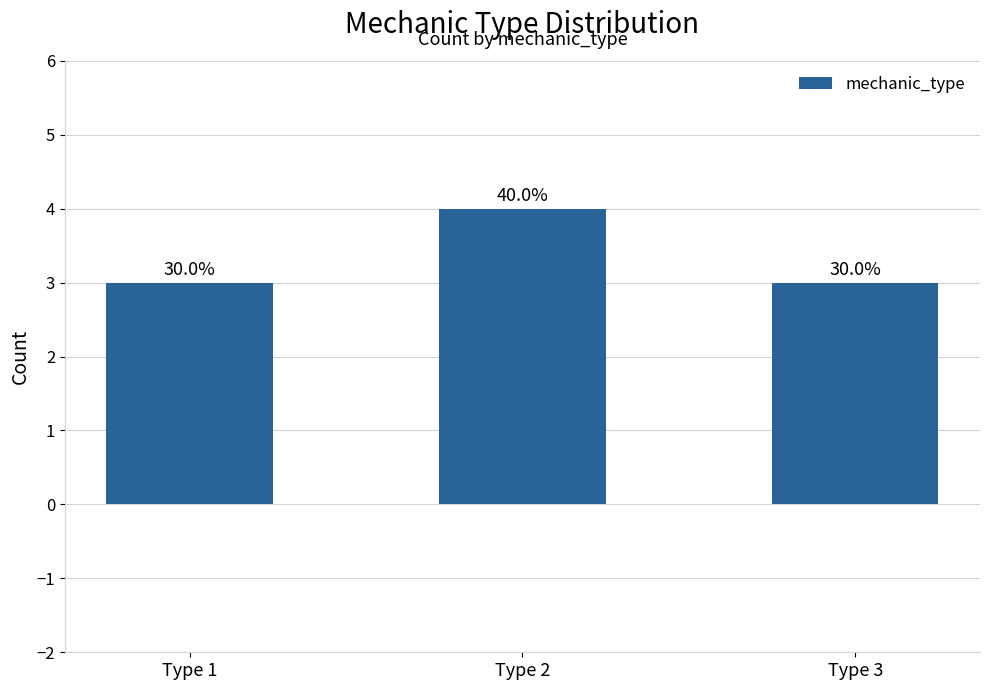

What is the minimum value shown in the chart?

3